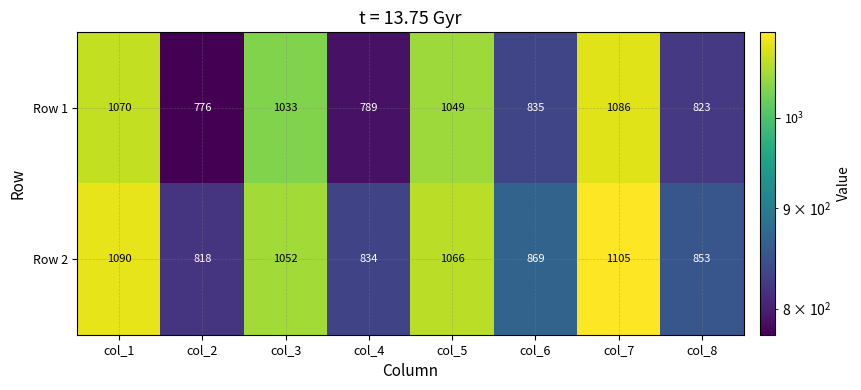

What is the total value across all series at col_7?

2191